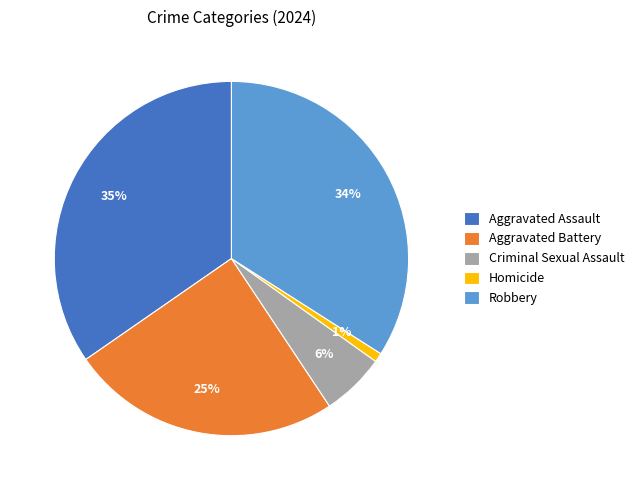

To the nearest percent, what is the average slice percentage?

20%